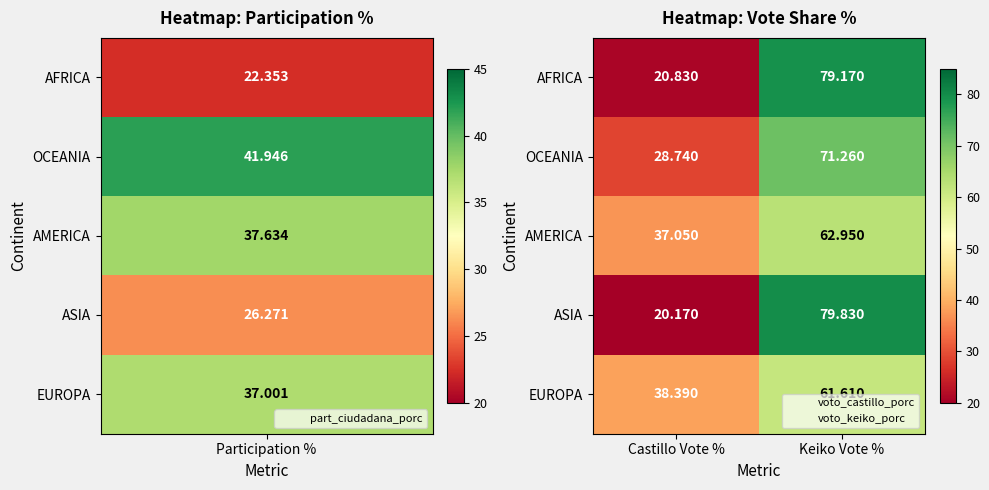

At which label does AMERICA first exceed 62?

Keiko Vote %